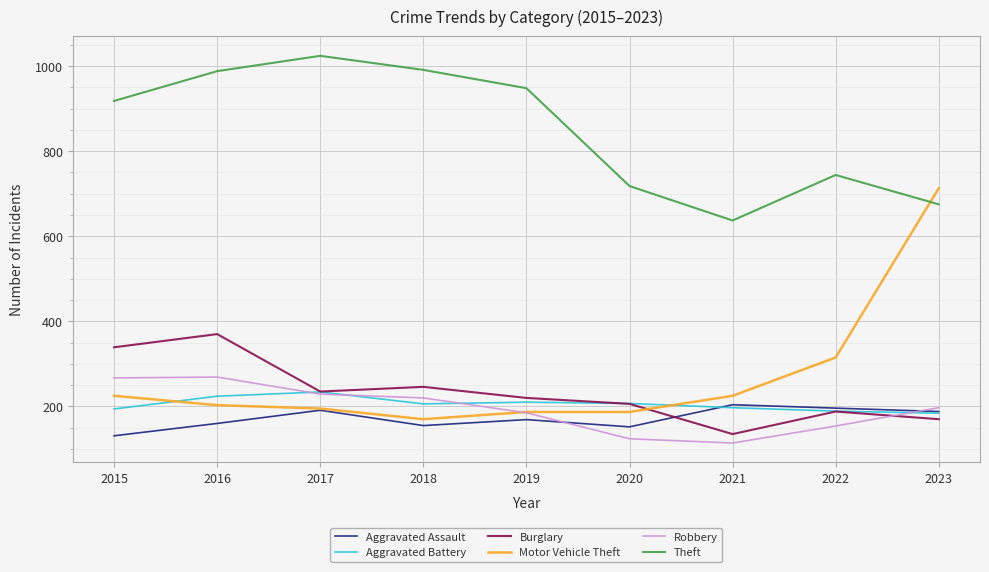

True or false: Burglary has more than 0 points higher than both neighbors.

True